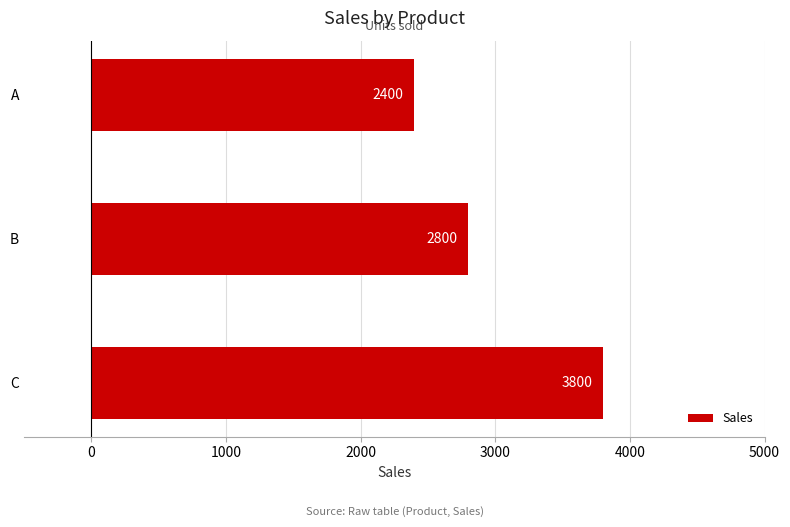

True or false: the data shows 3800 at C.

True